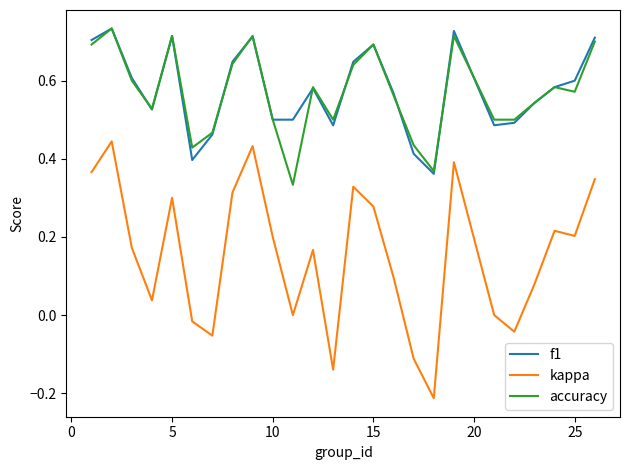

Which series has the widest spread of values?

kappa